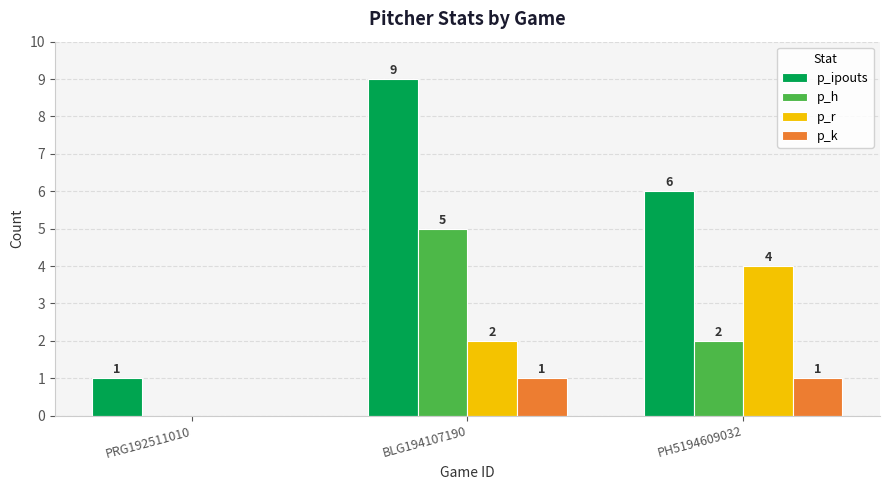

What is the sum of the p_r values at PRG192511010 and BLG194107190?

2